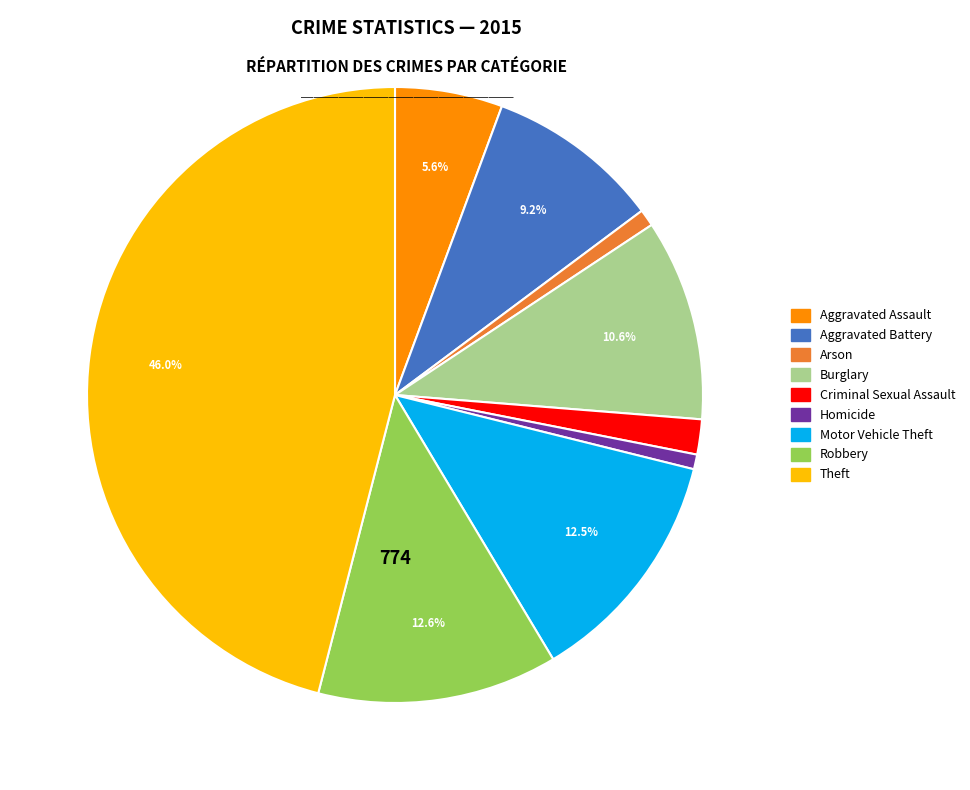

To the nearest percent, what is the difference between the largest and smallest slice percentages?

45%